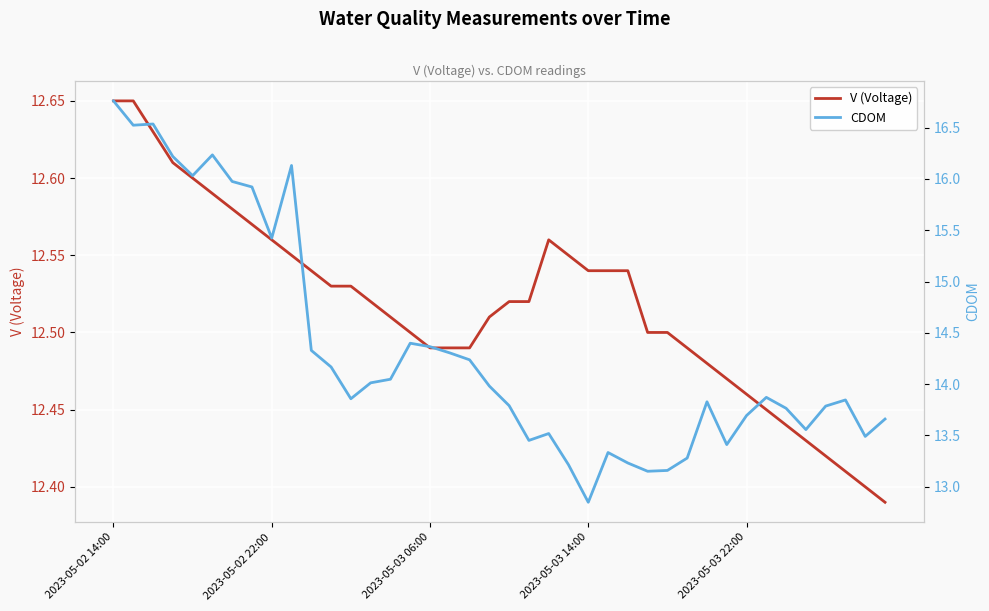

True or false: CDOM and V (Voltage) cross at least once.

False